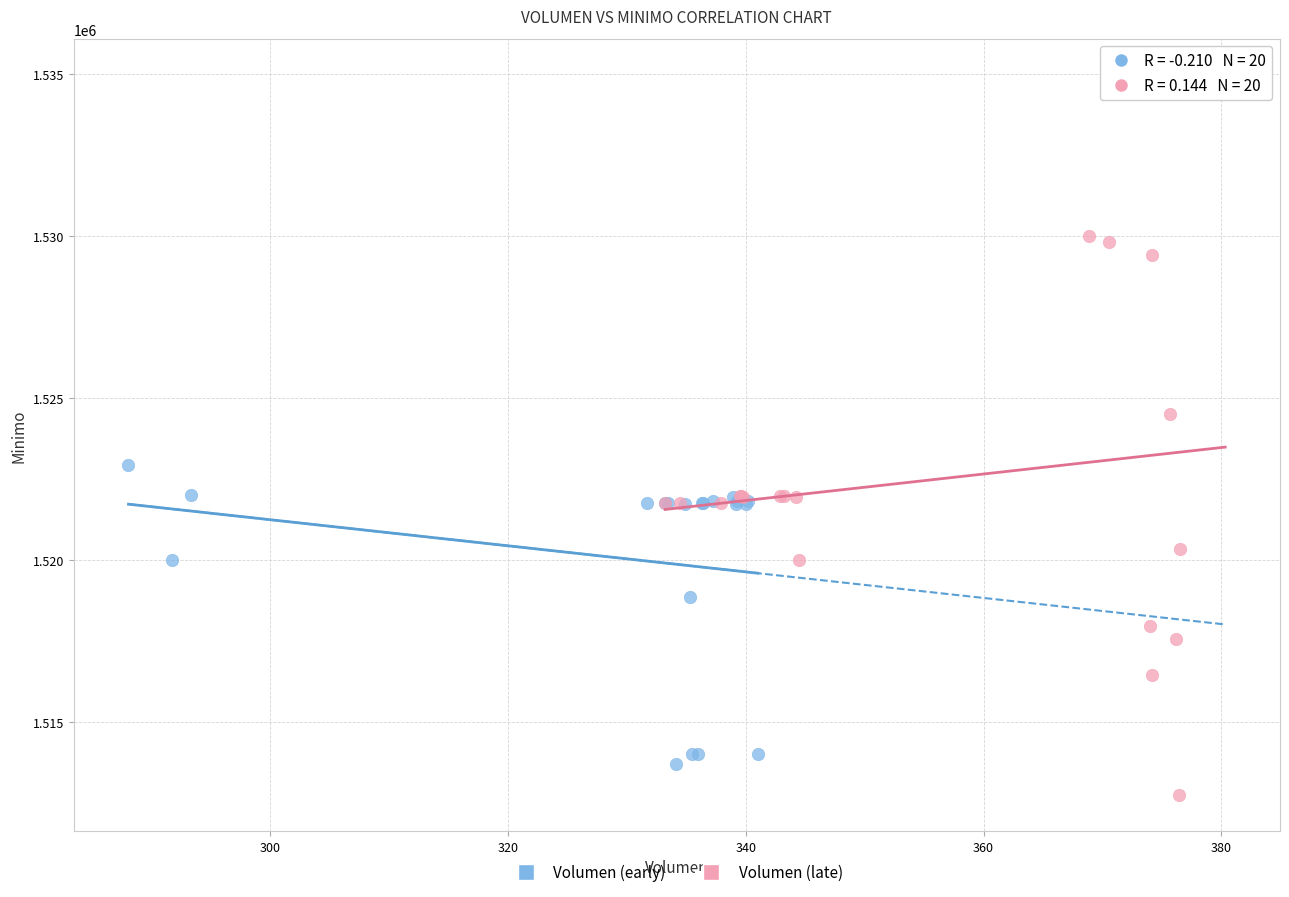

Which series has the largest Y range (max minus min)?

Volumen (late)